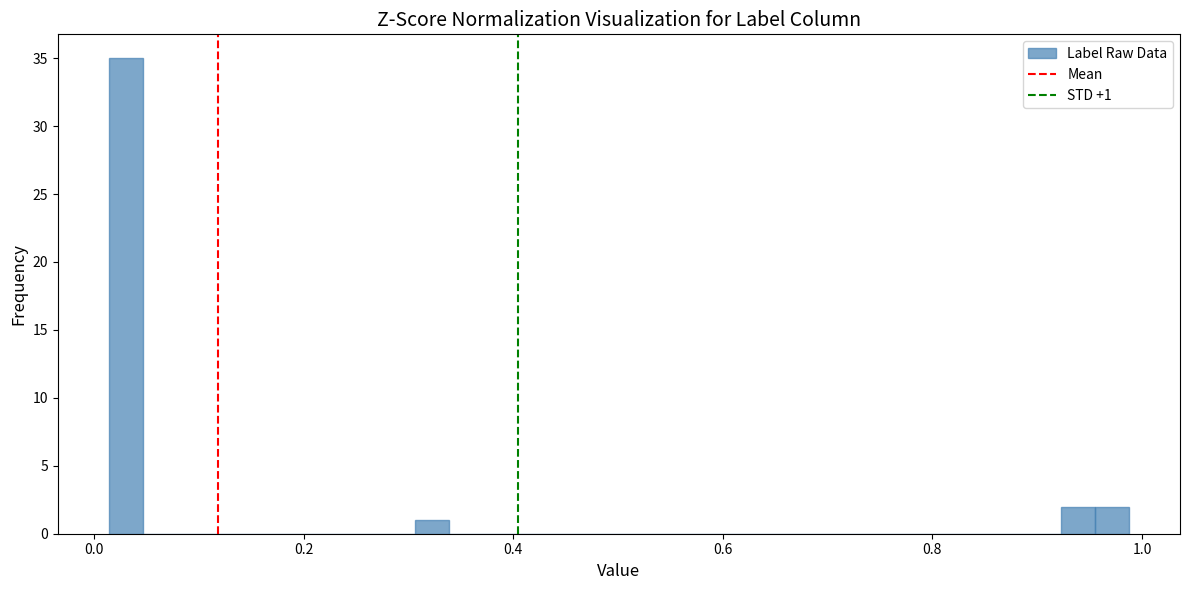

Read against the x-axis, roughly where is the centre of the tallest bar?

0.04